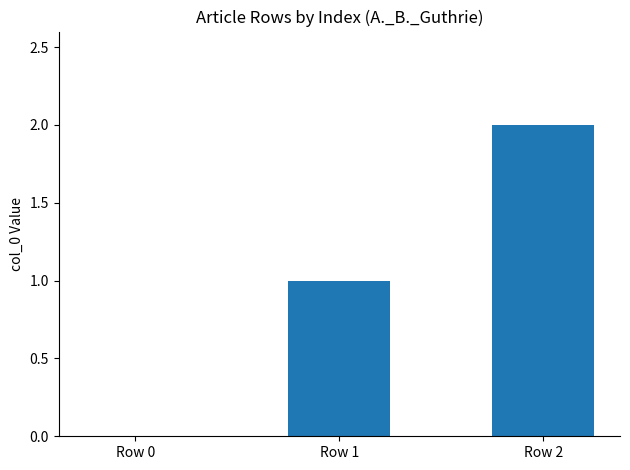

At which category does the chart reach its peak across all series?

Row 2